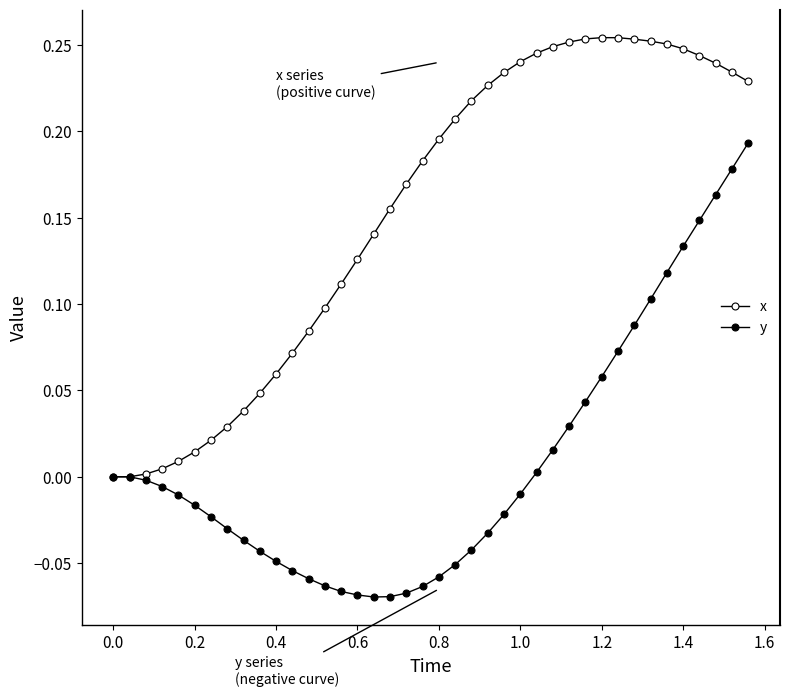

Which series has the largest total across all categories?

x